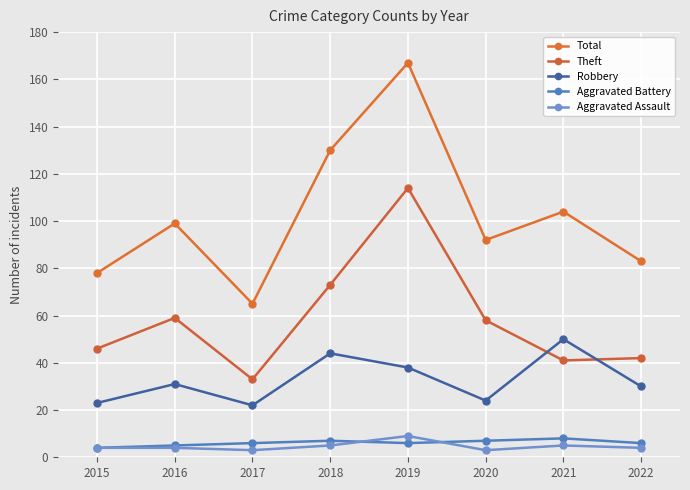

Where is the first local maximum for Aggravated Battery?

2018